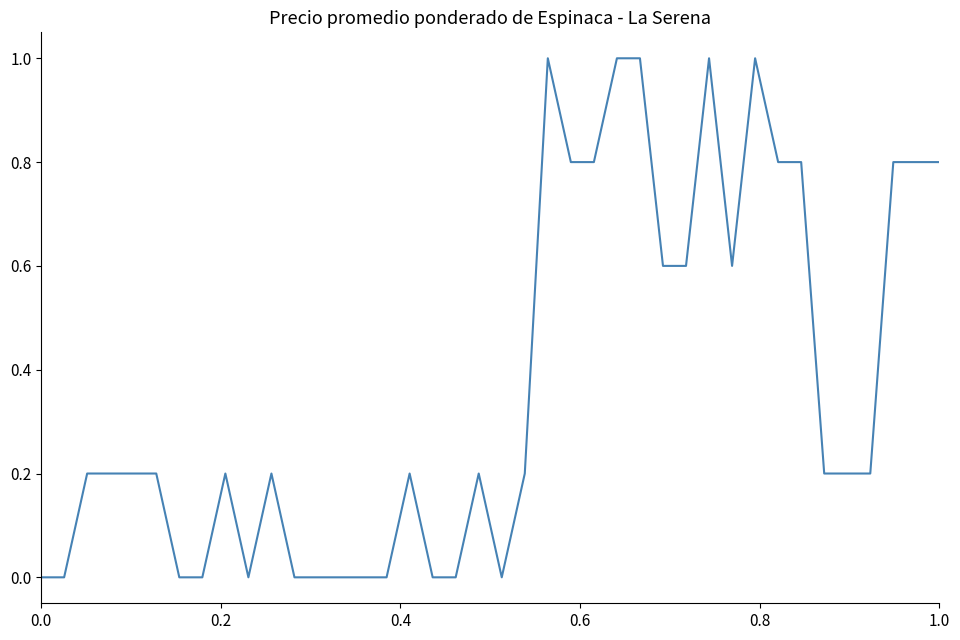

What is the maximum value shown in the chart?

1.0